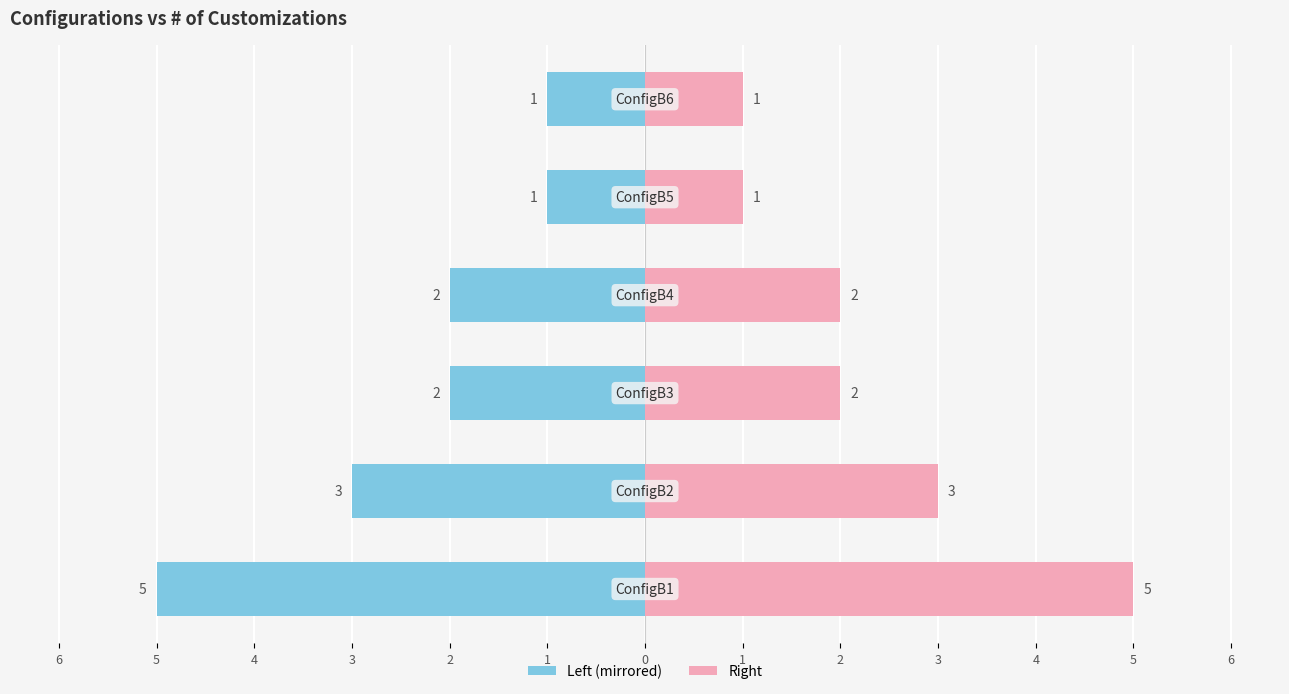

The # of Customizations (Left) series shows -1 at 1. True or false?

False